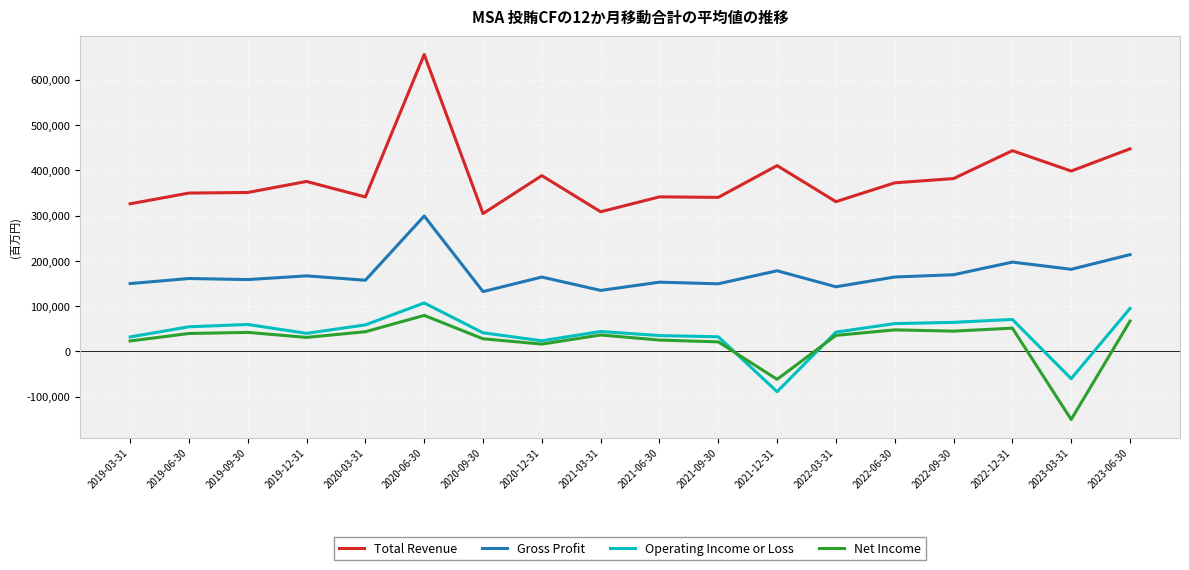

True or false: Gross Profit has a value of 213800 at 2023-06-30.

True